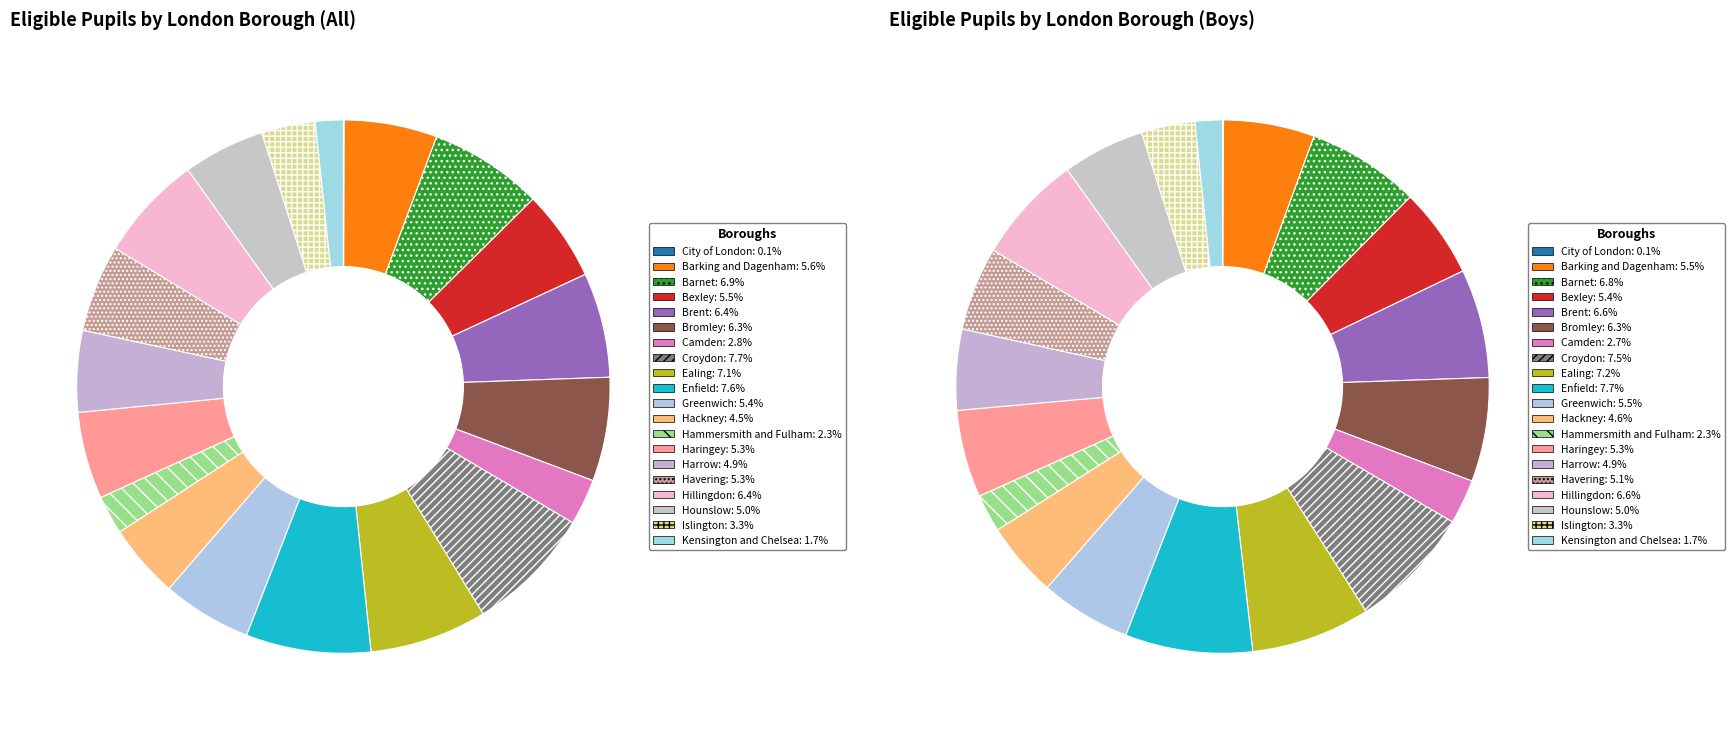

To the nearest percent, what portion does Camden represent?

3%